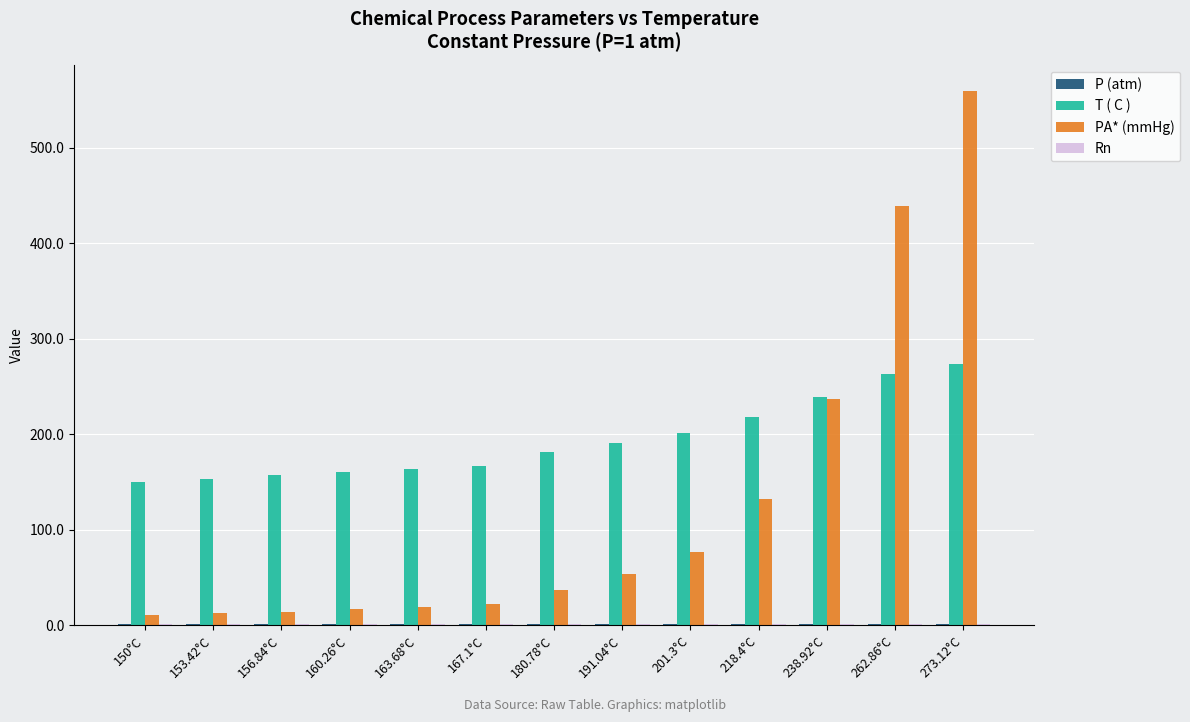

At which category is the sum across all series the highest?

273.12°C